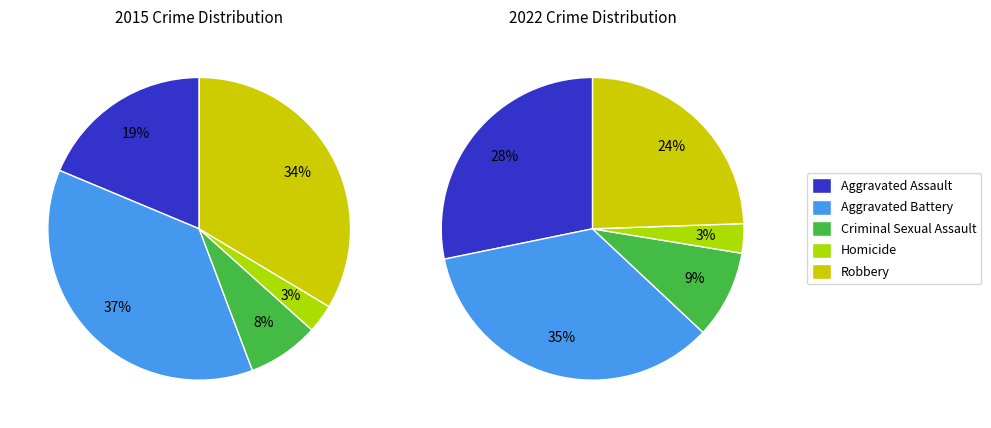

Is there a majority slice in this chart?

No